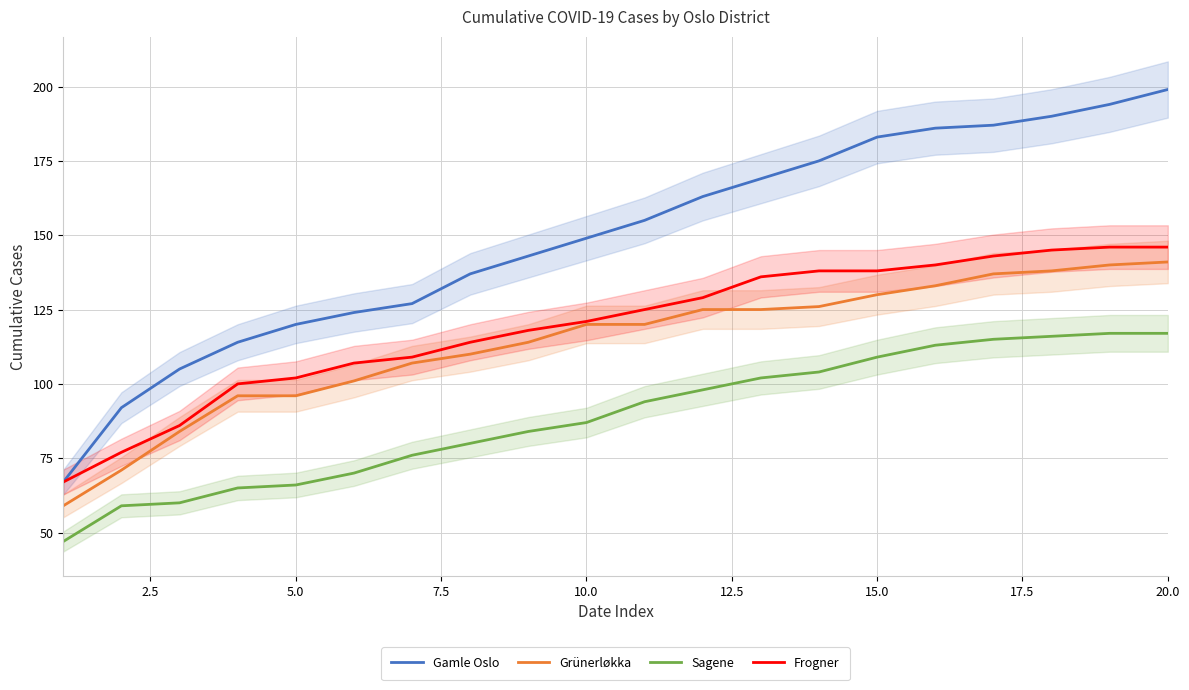

Which series has the widest spread of values?

Gamle Oslo